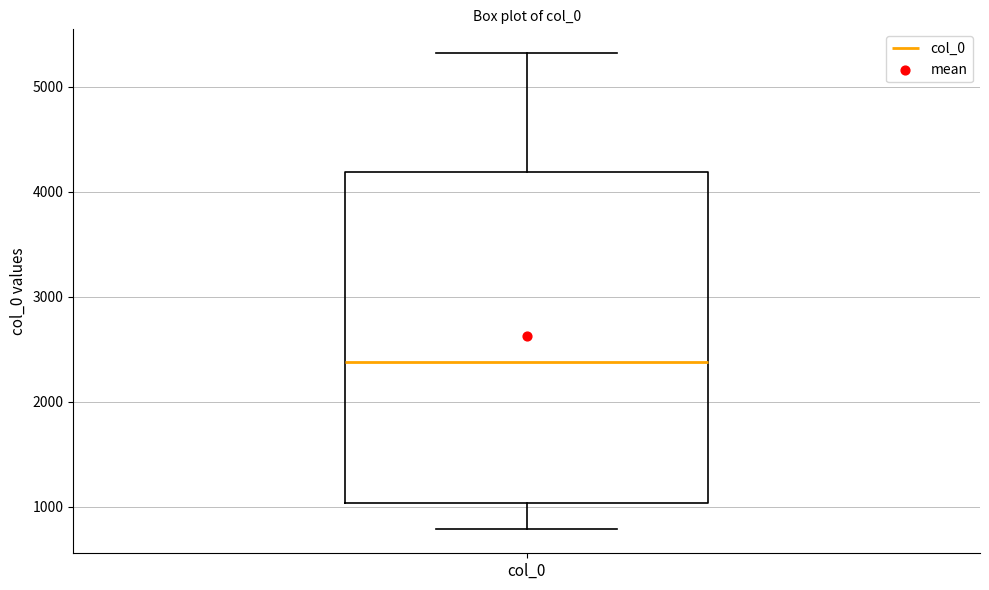

Transcribe this box plot: give where the median line is, the range the box spans, and where the two whiskers end, as read against the y-axis. The values are not printed on the chart, so give them approximately, as read against the axis.

median 2400, box 1000 to 4200, whiskers 800 to 5300